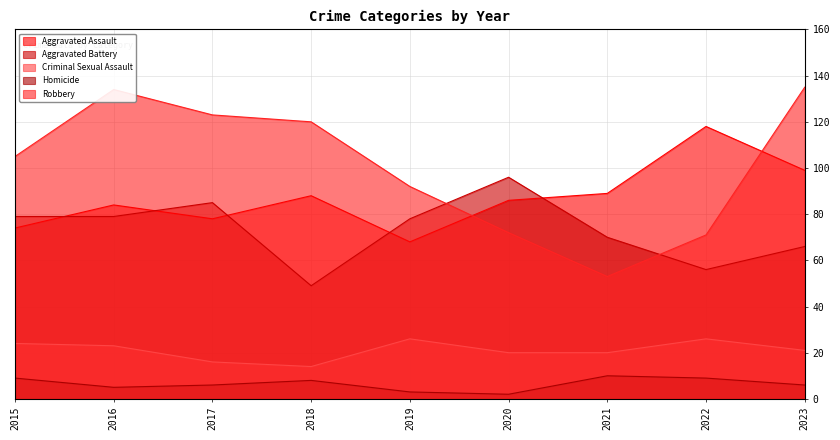

After their last crossing, which series has the higher values: Aggravated Battery or Robbery?

Robbery